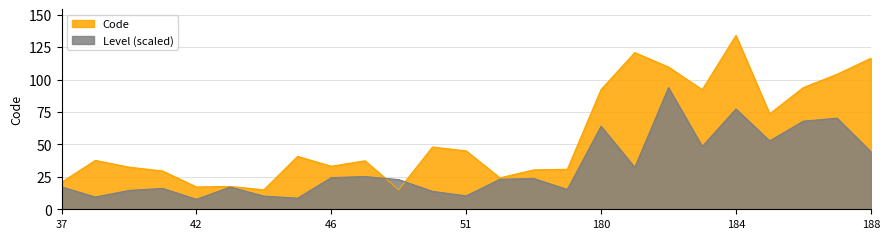

What are all the series names shown in the legend?

Code, Level (scaled)